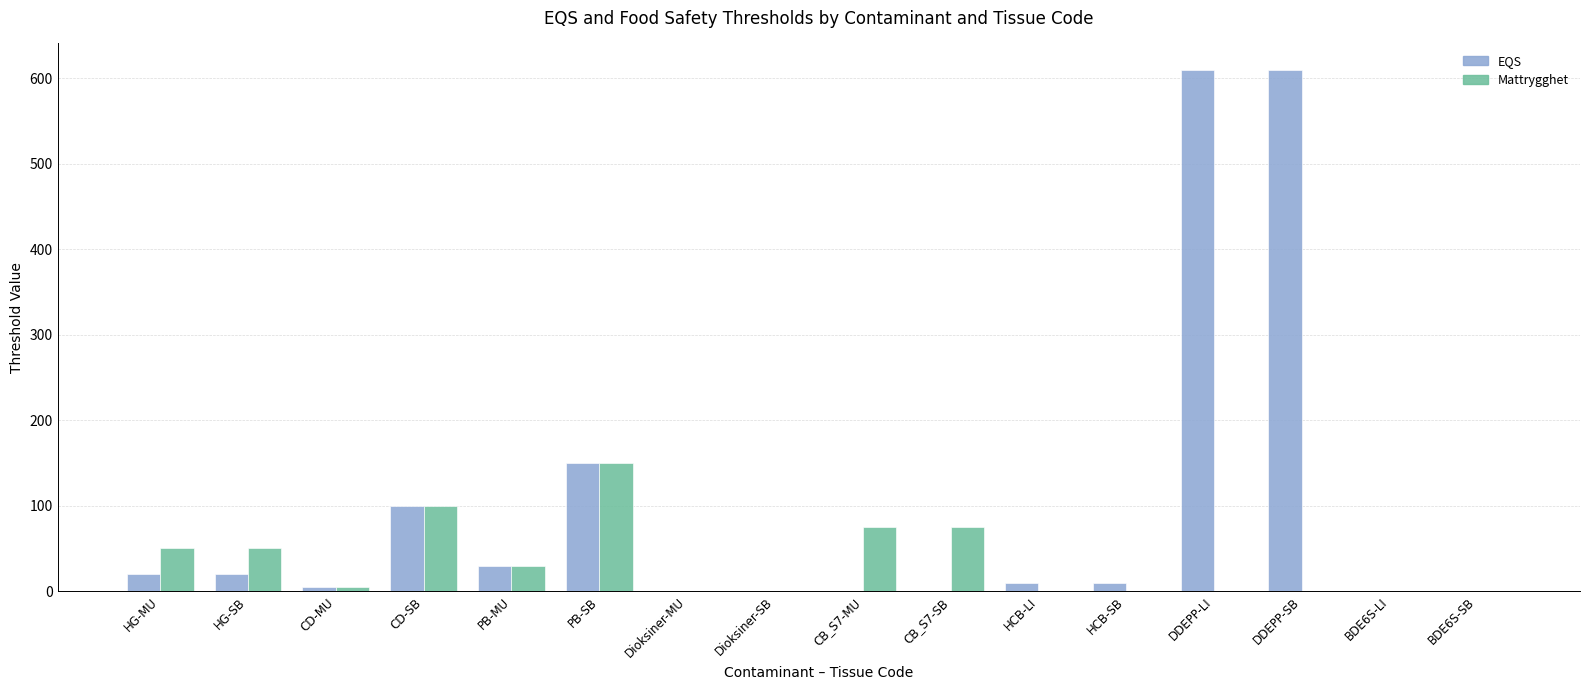

Which series has the largest total across all categories?

EQS